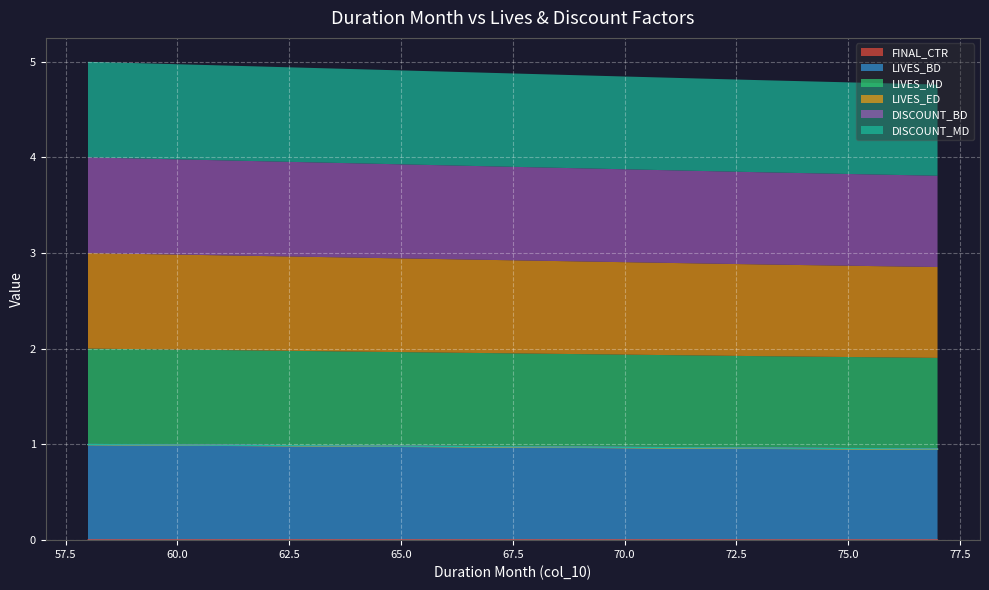

True or false: DISCOUNT_BD and FINAL_CTR intersect in this chart.

False